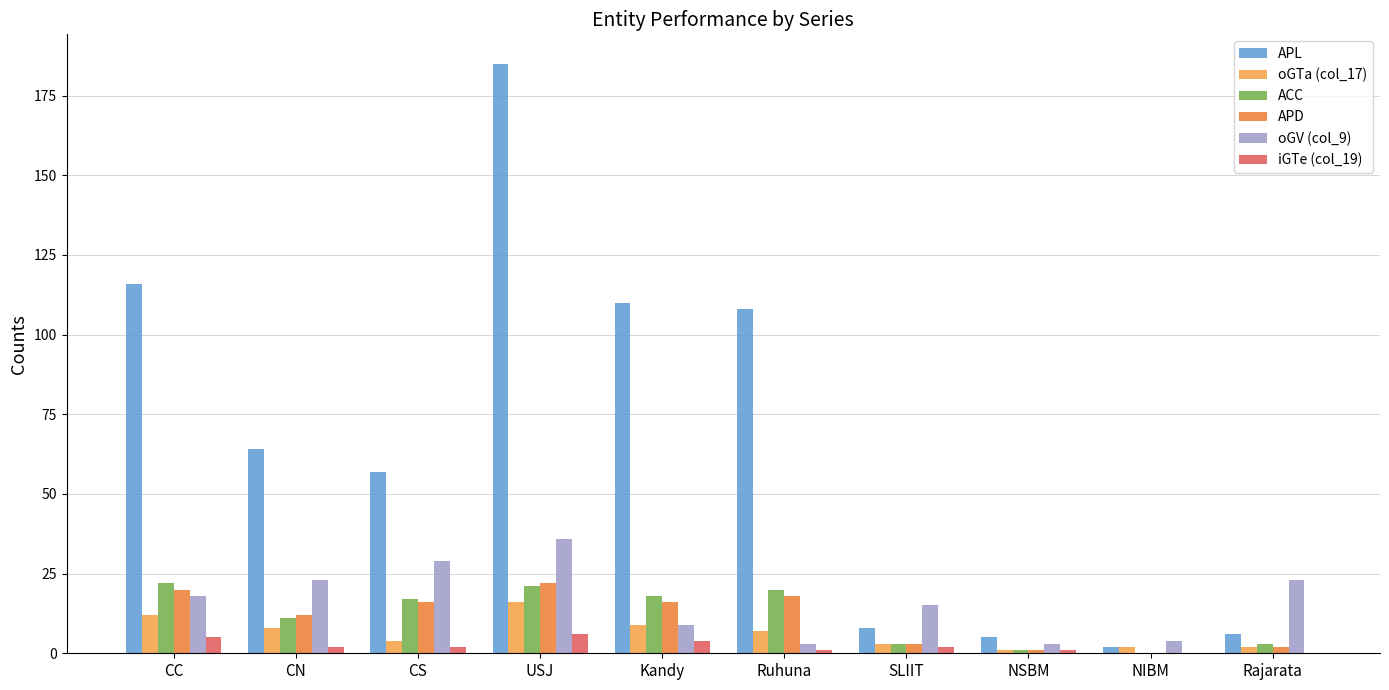

Where is oGV (col_9) nearest to the value 19?

CC